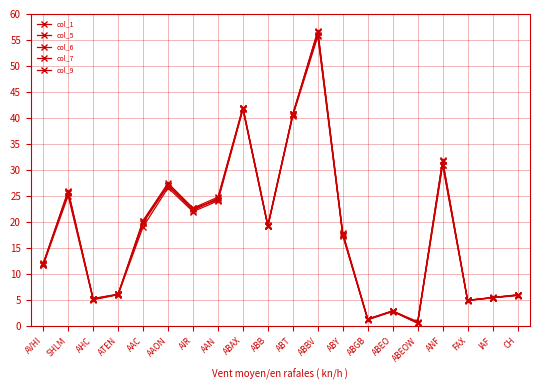

At which category does col_1 reach its first local valley?

AHC